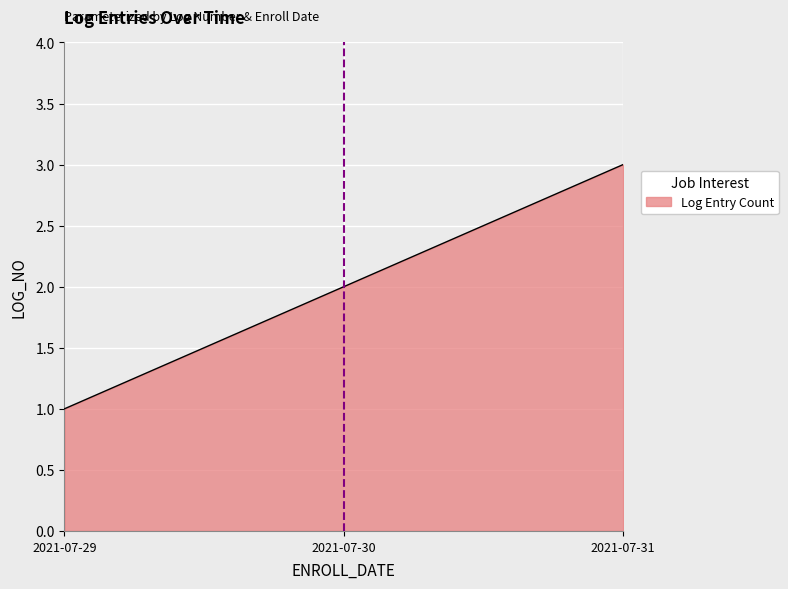

True or false: the data shows 3 at 2021-07-31.

True